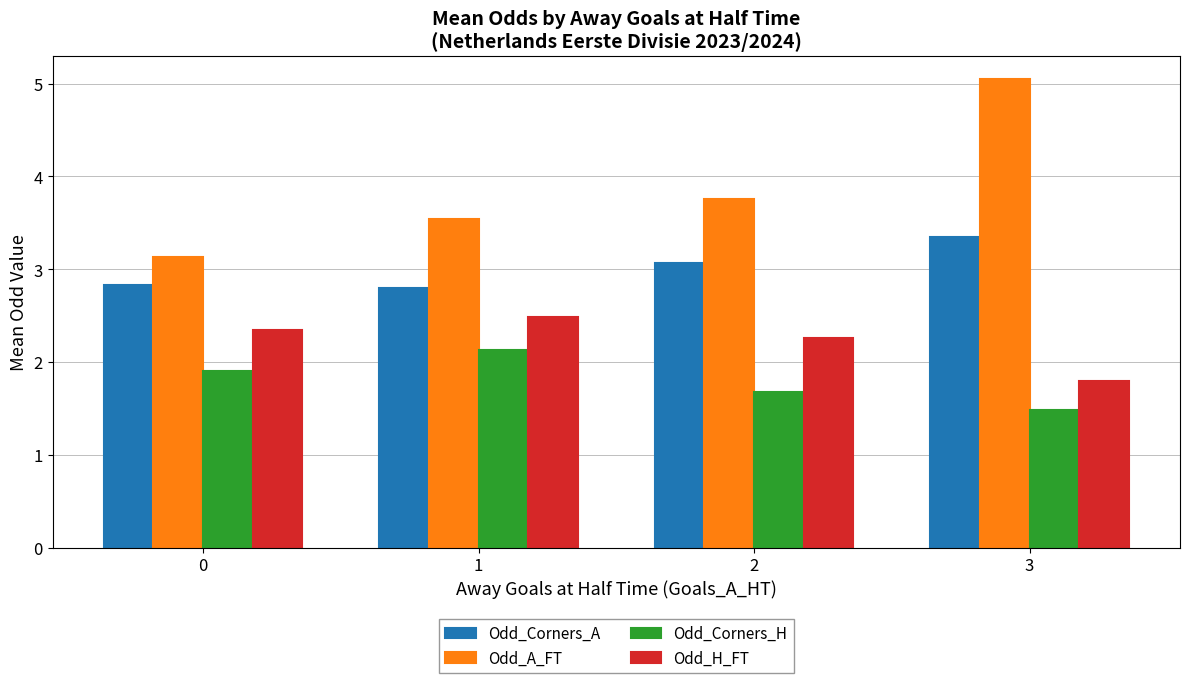

What is the spread (max minus min) of values at 2?

2.1